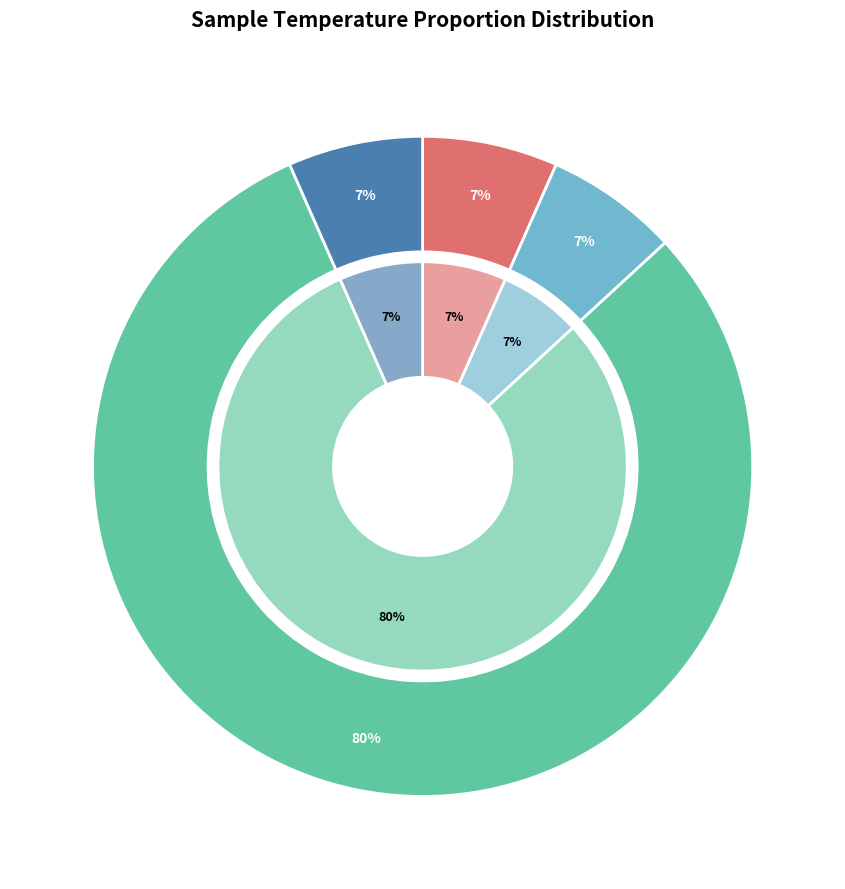

What percentage is the Sample Temperature 1: T (C) slice, to the nearest percent?

7%